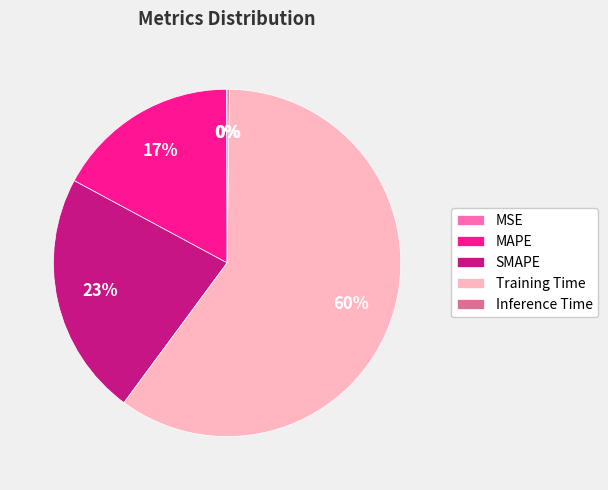

What is the largest slice in the pie chart?

Training Time